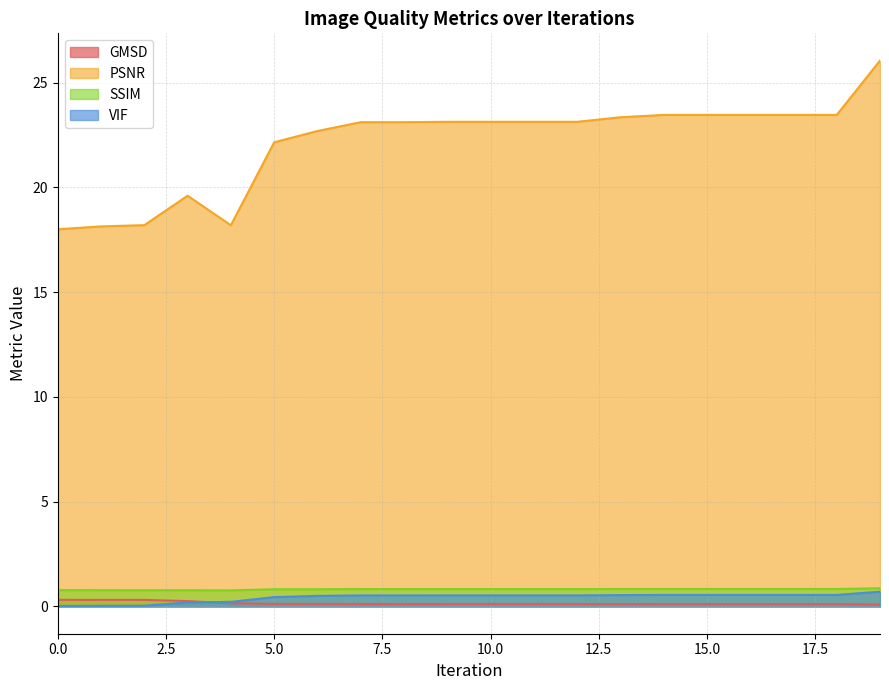

What is the average value of the PSNR series?

22.1